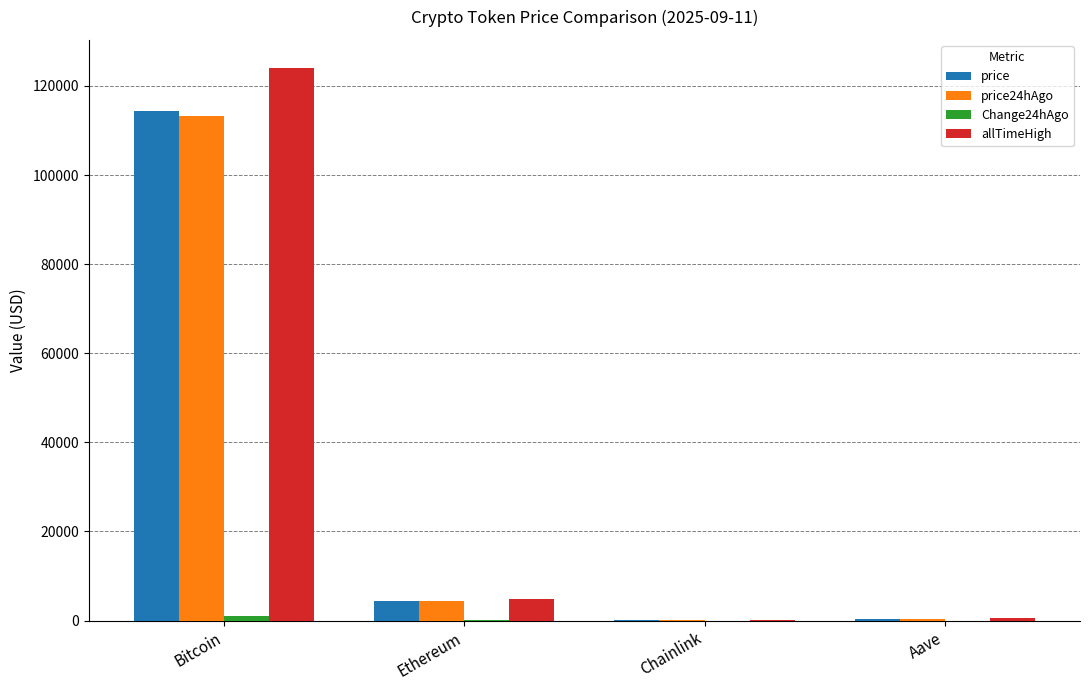

At which label is allTimeHigh closest to 62090?

Ethereum